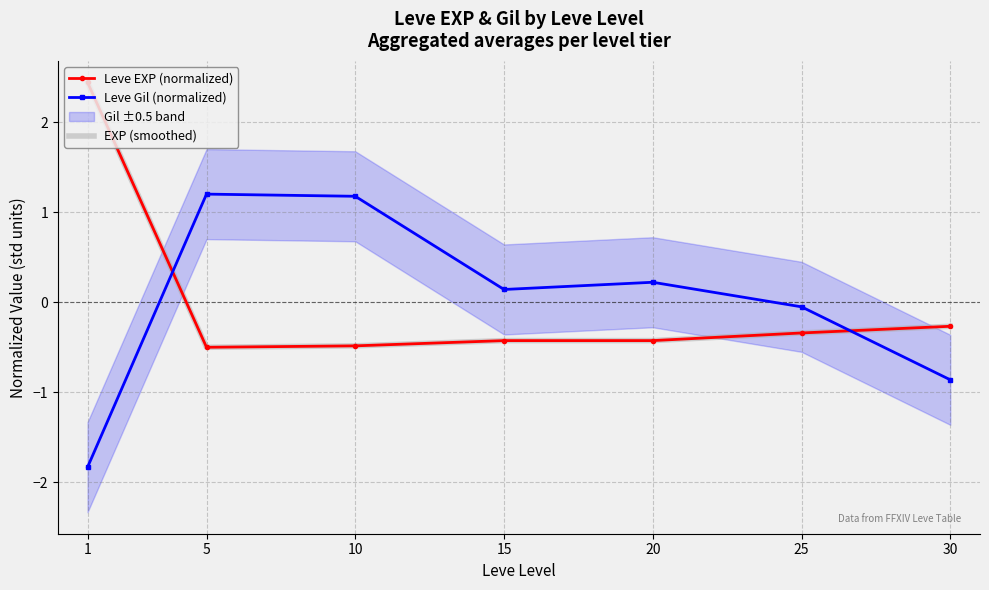

Is it true that Leve EXP (normalized) equals -0.4 at 20?

True